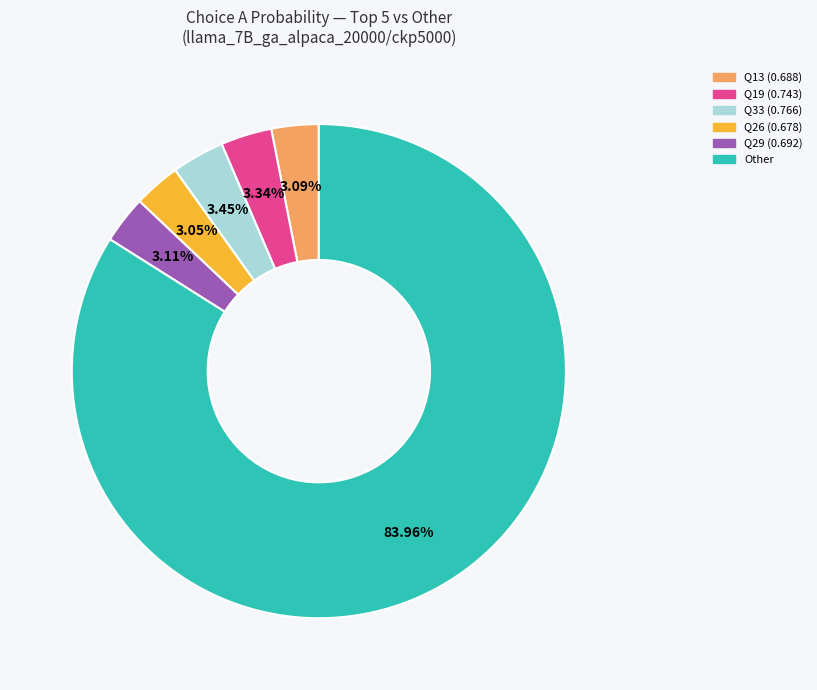

To the nearest percent, what is the average slice percentage?

17%